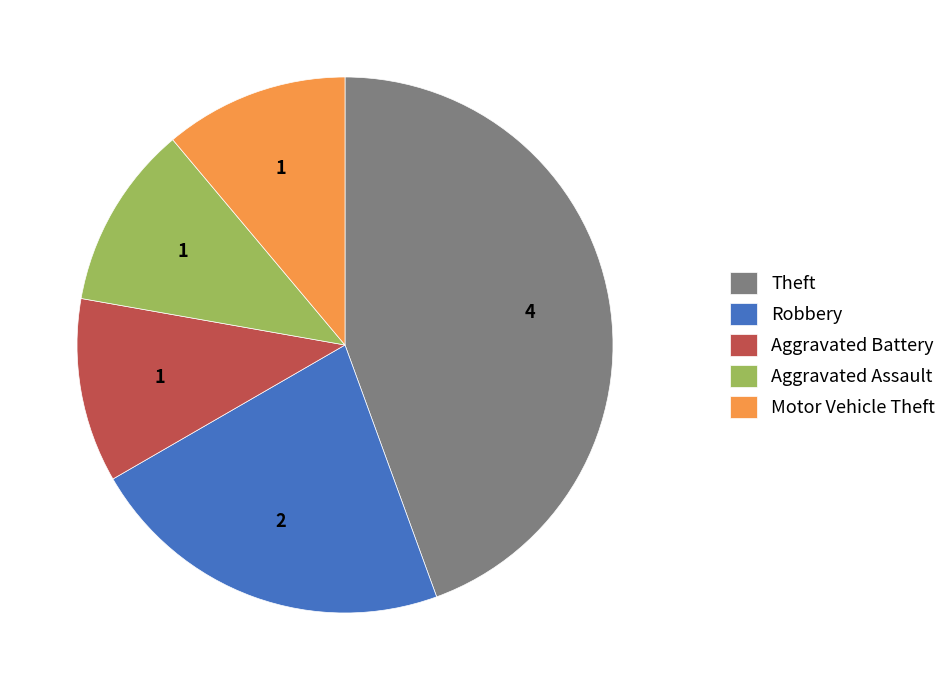

What is the largest slice in the pie chart?

Theft